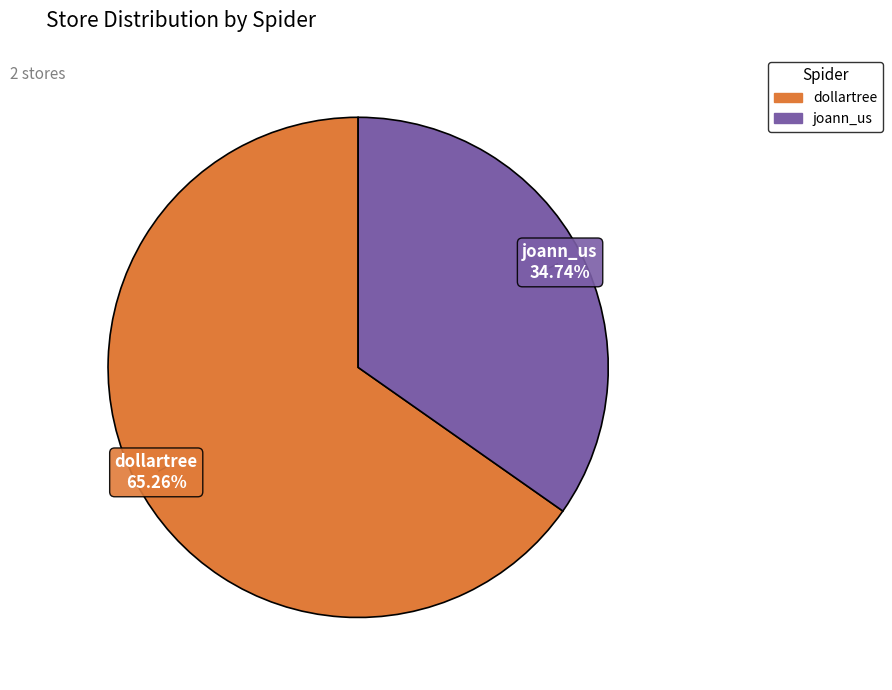

How many segments does this pie chart have?

2